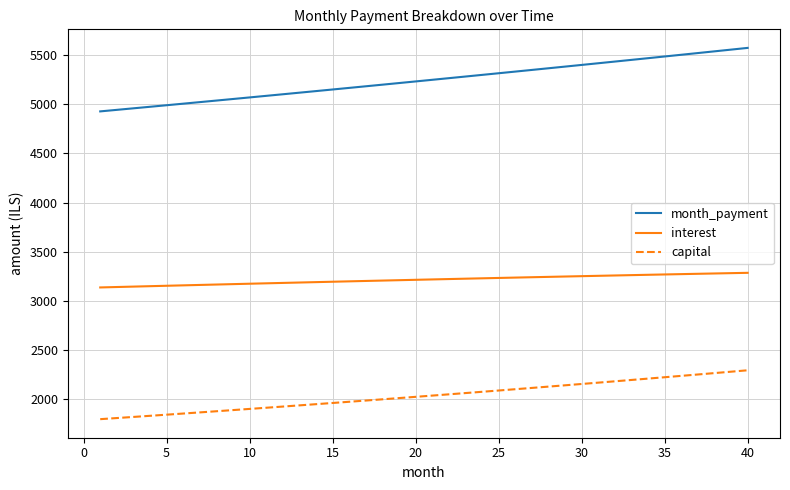

What is the difference between the maximum and minimum values in the capital series?

497.8